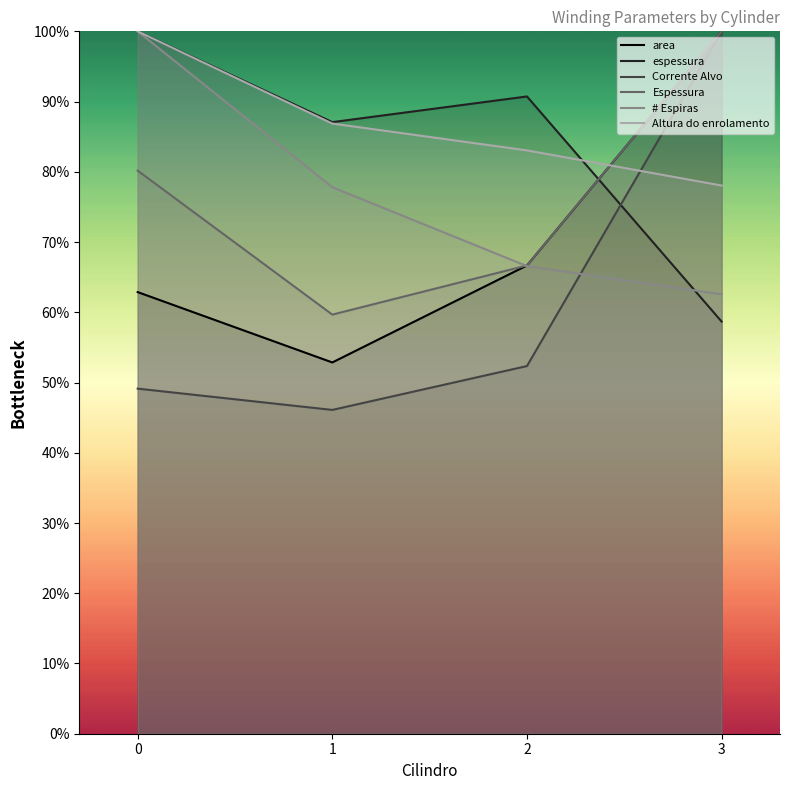

Does the chart have visible grid lines?

No